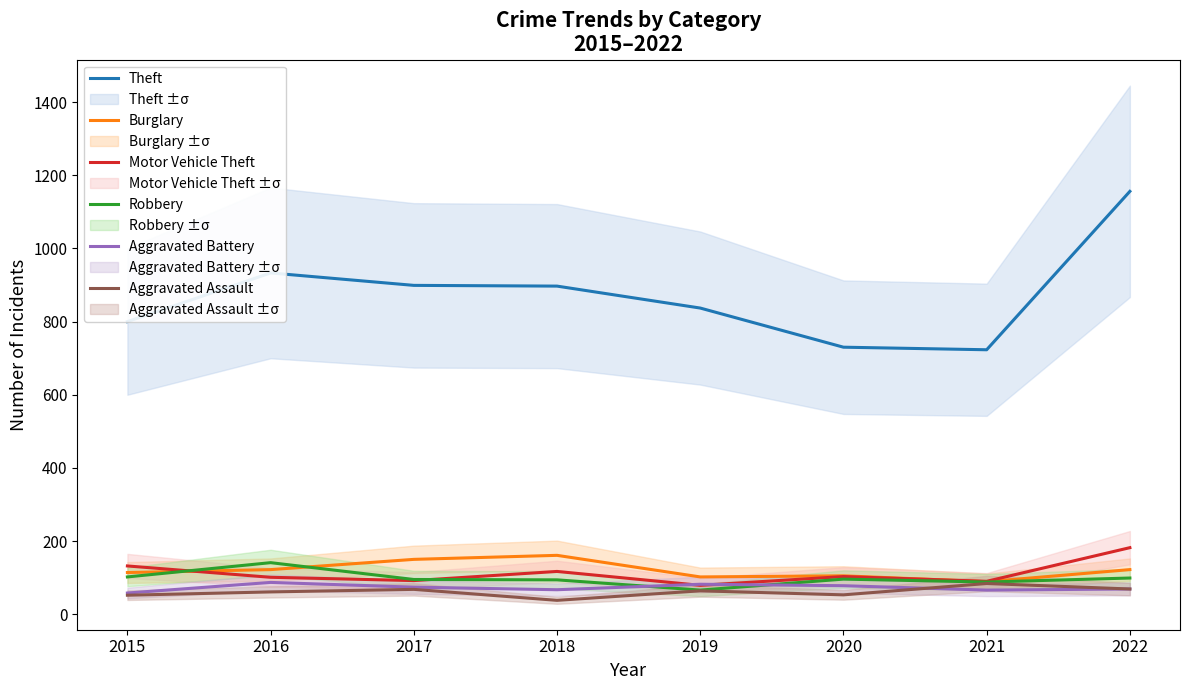

At which label is Theft closest to 939?

2016